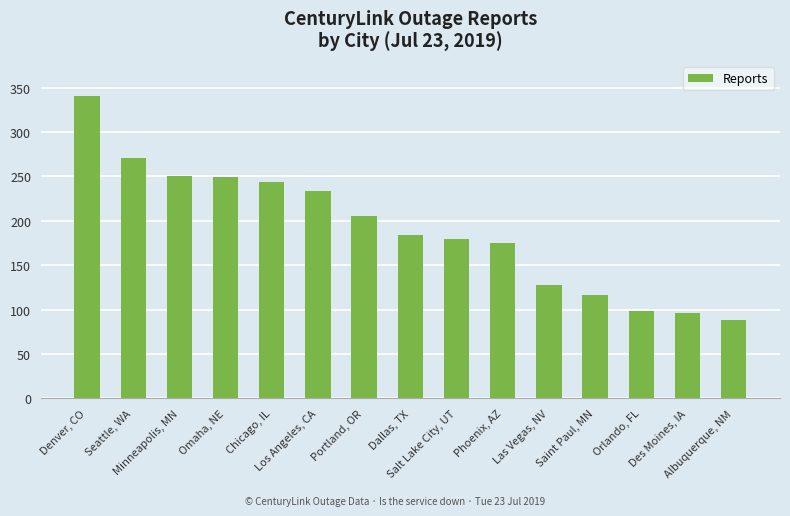

How many bars are there in total?

15